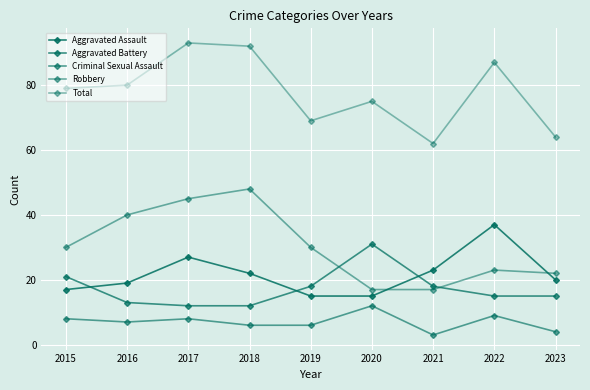

What is the spread (max minus min) of values at 2020?

63